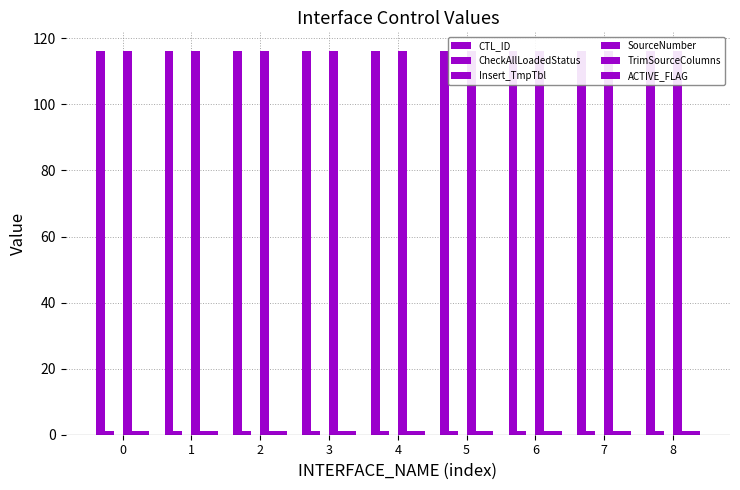

Which series changed the most between 0 and 3?

CTL_ID